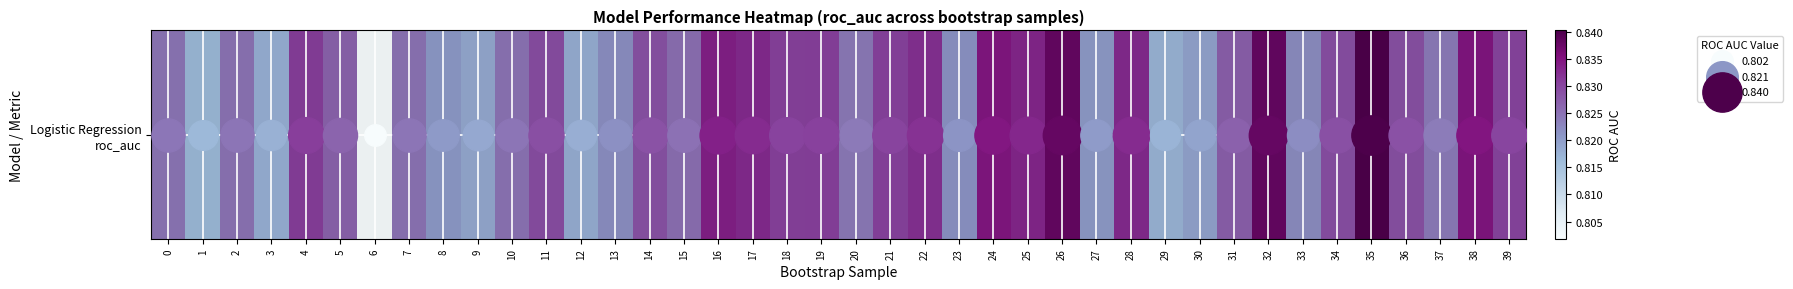

What is the minimum value shown in the chart?

0.8